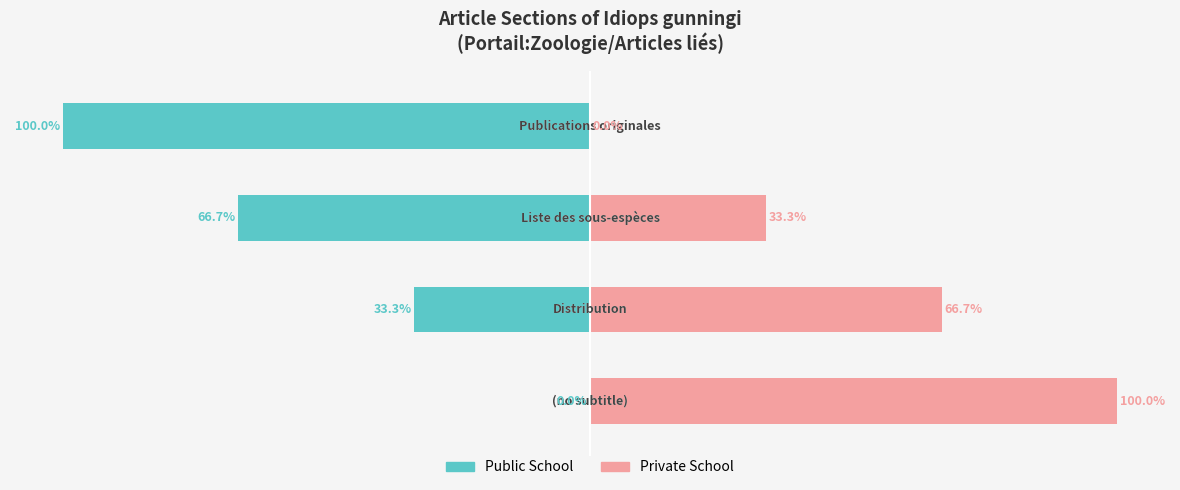

What is the greatest value displayed?

100.0